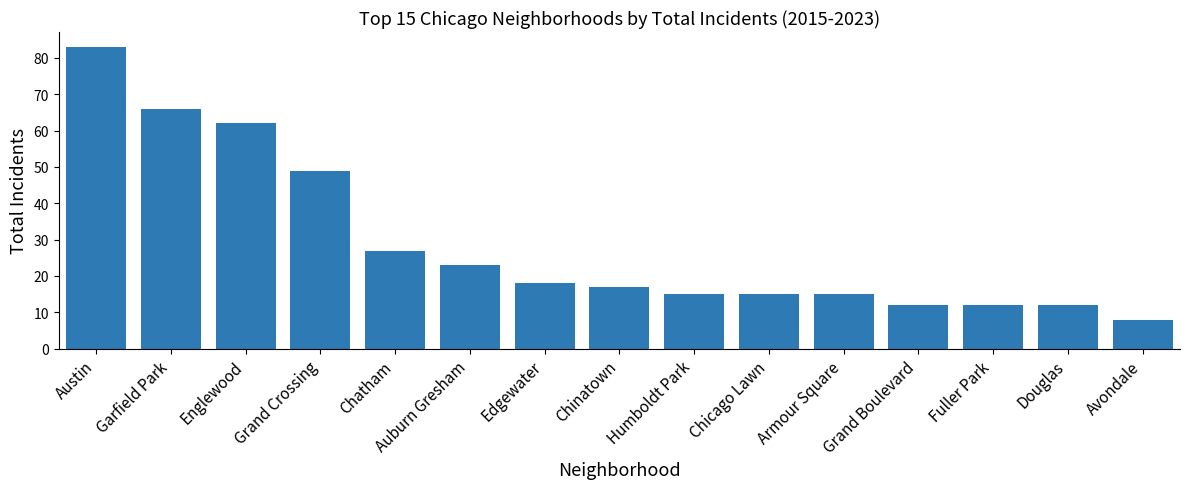

What is the greatest value displayed?

83